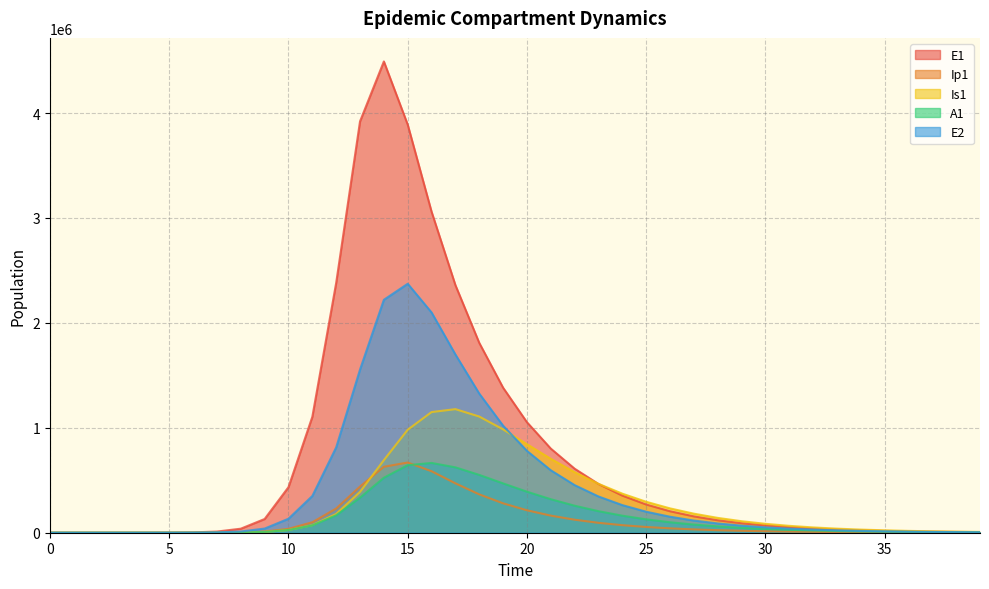

Between 7 and 14, which series saw the biggest shift?

E1